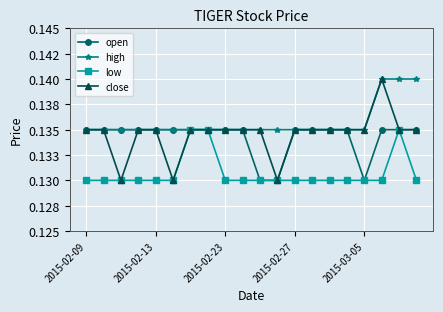

What are all the series names shown in the legend?

open, high, low, close